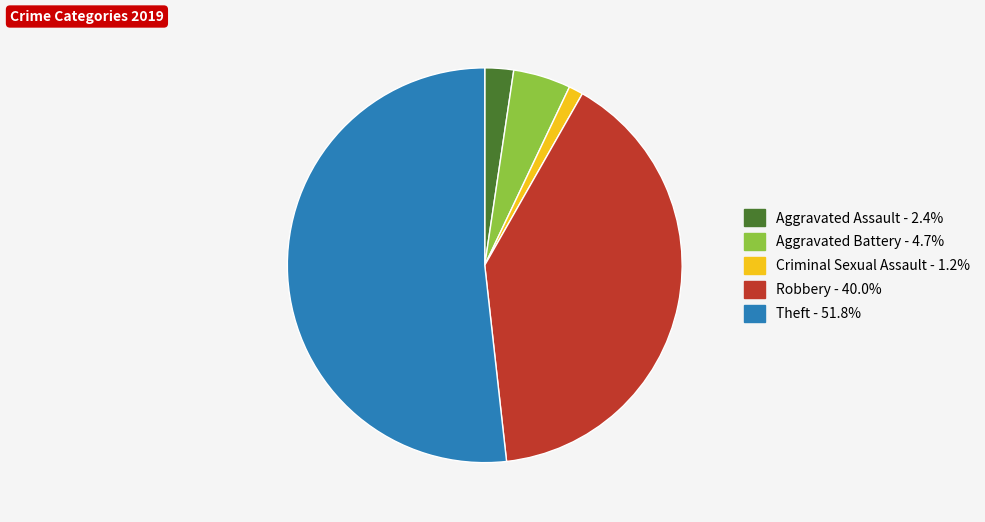

How many slices are in this pie chart?

5